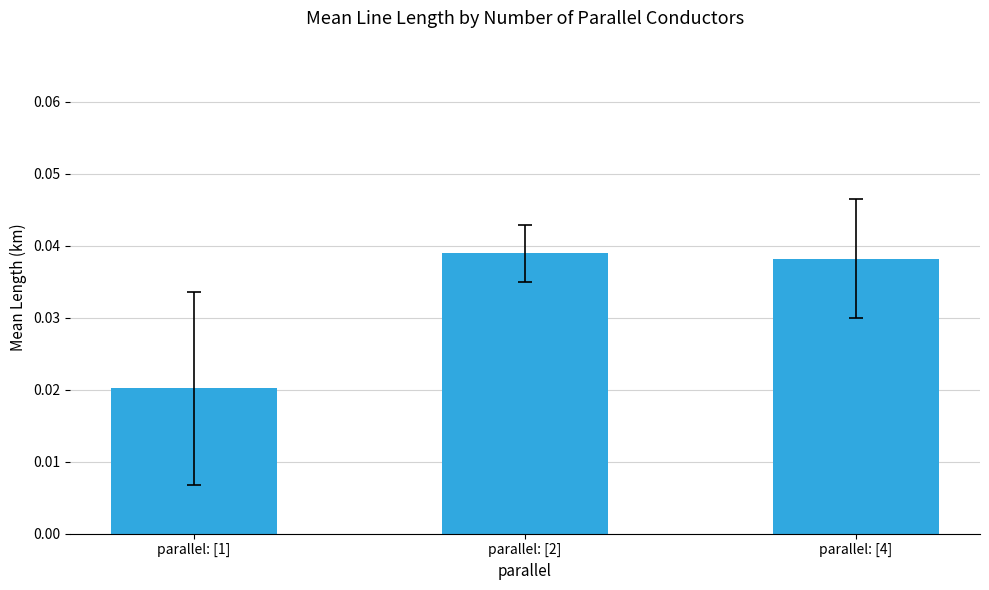

Between parallel: [4] and parallel: [1], which is larger?

parallel: [4]